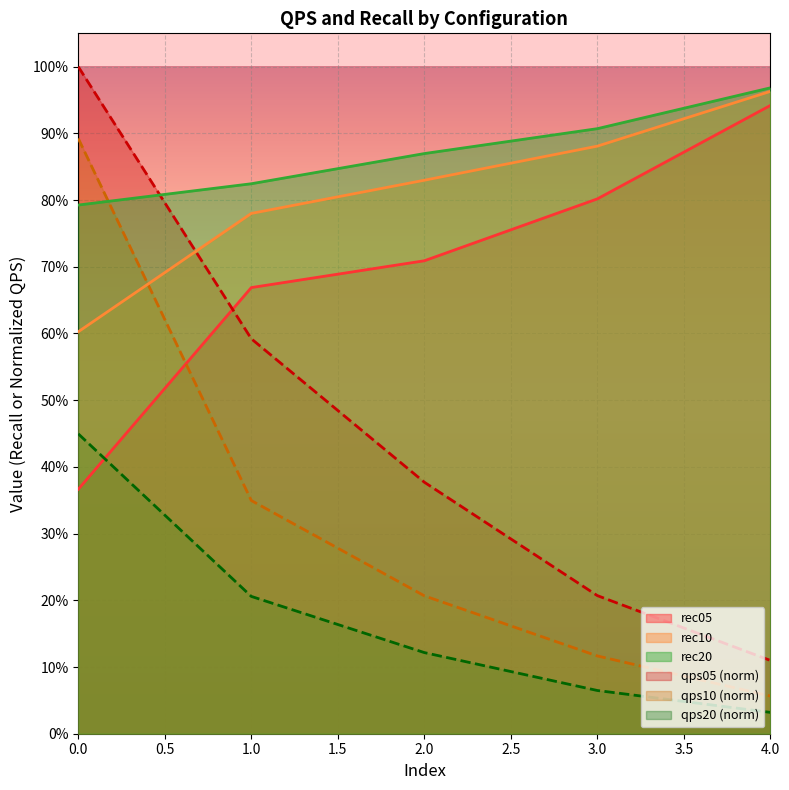

How many series are shown in this chart?

6